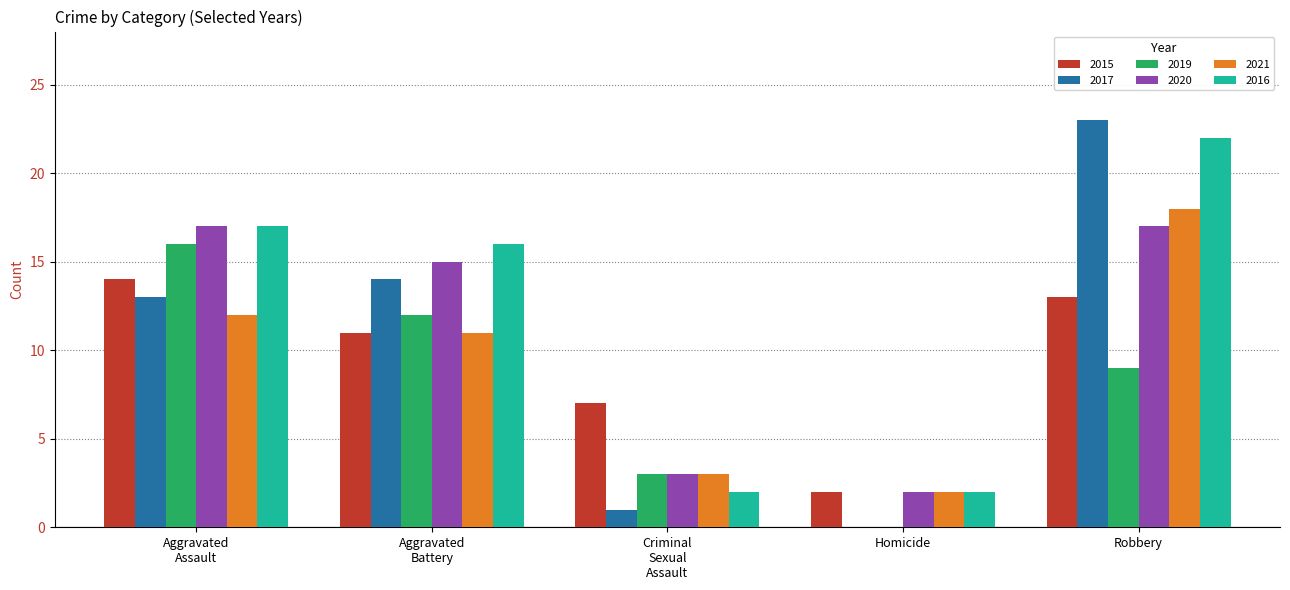

Reading left to right, what are all the values shown in this chart?

2015: 14	11	7	2	13
2017: 13	14	1	0	23
2019: 16	12	3	0	9
2020: 17	15	3	2	17
2021: 12	11	3	2	18
2016: 17	16	2	2	22